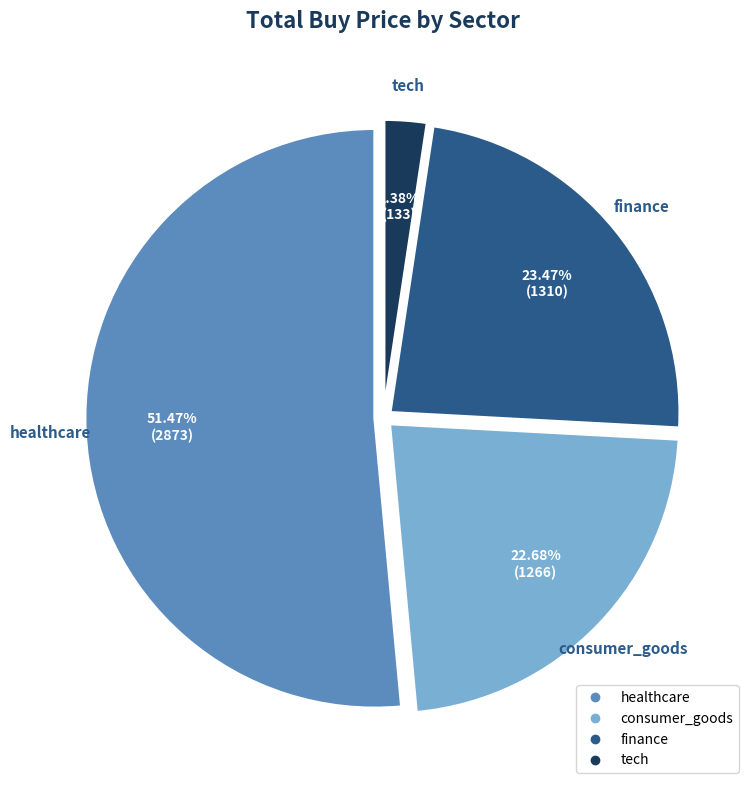

Which category has the smallest portion of the pie?

tech